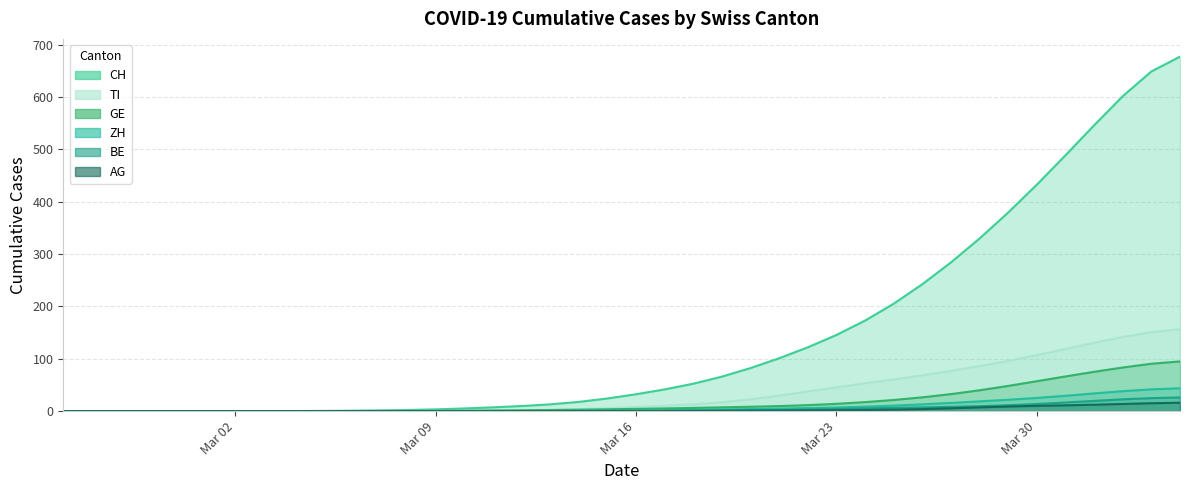

Which series has the largest total across all categories?

CH